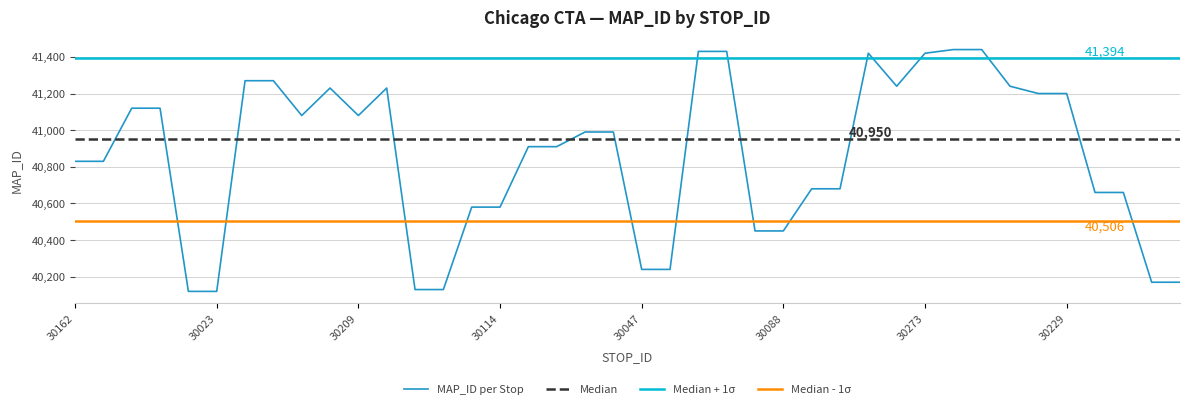

At which category does the data reach its first local peak?

30238